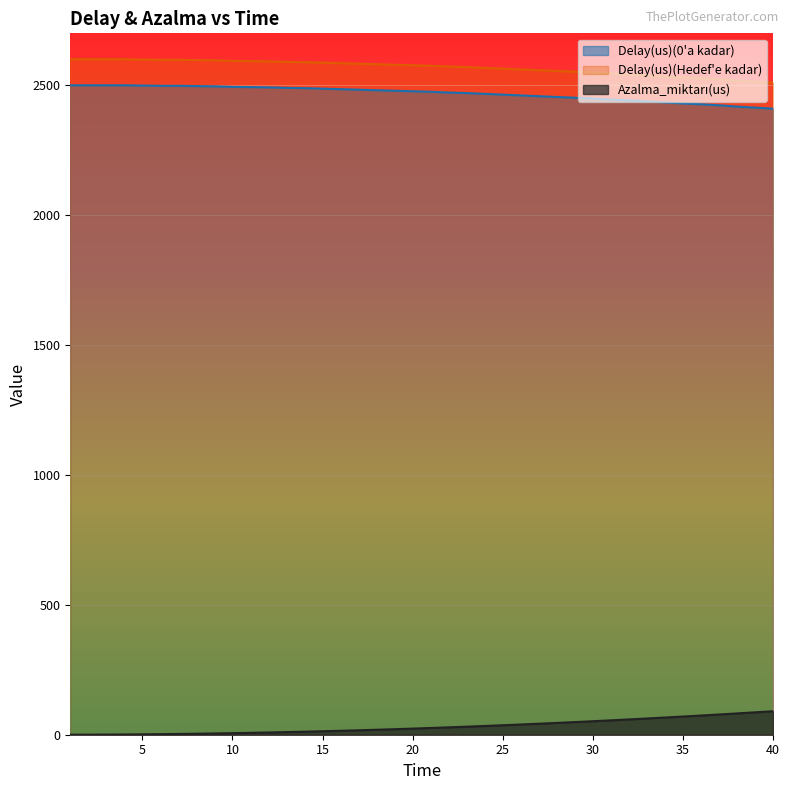

True or false: Azalma_miktarı(us) has a value of 3.0 at 7.

True